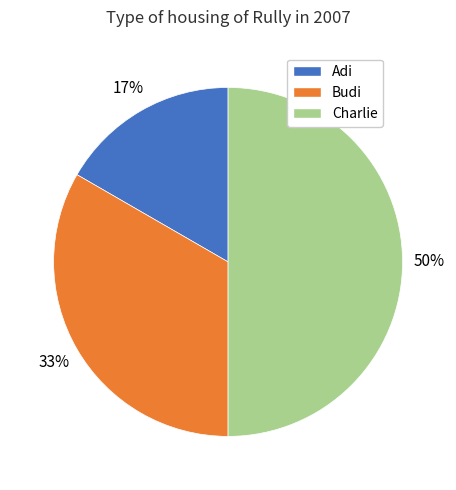

To the nearest percent, what is the average slice percentage?

33%